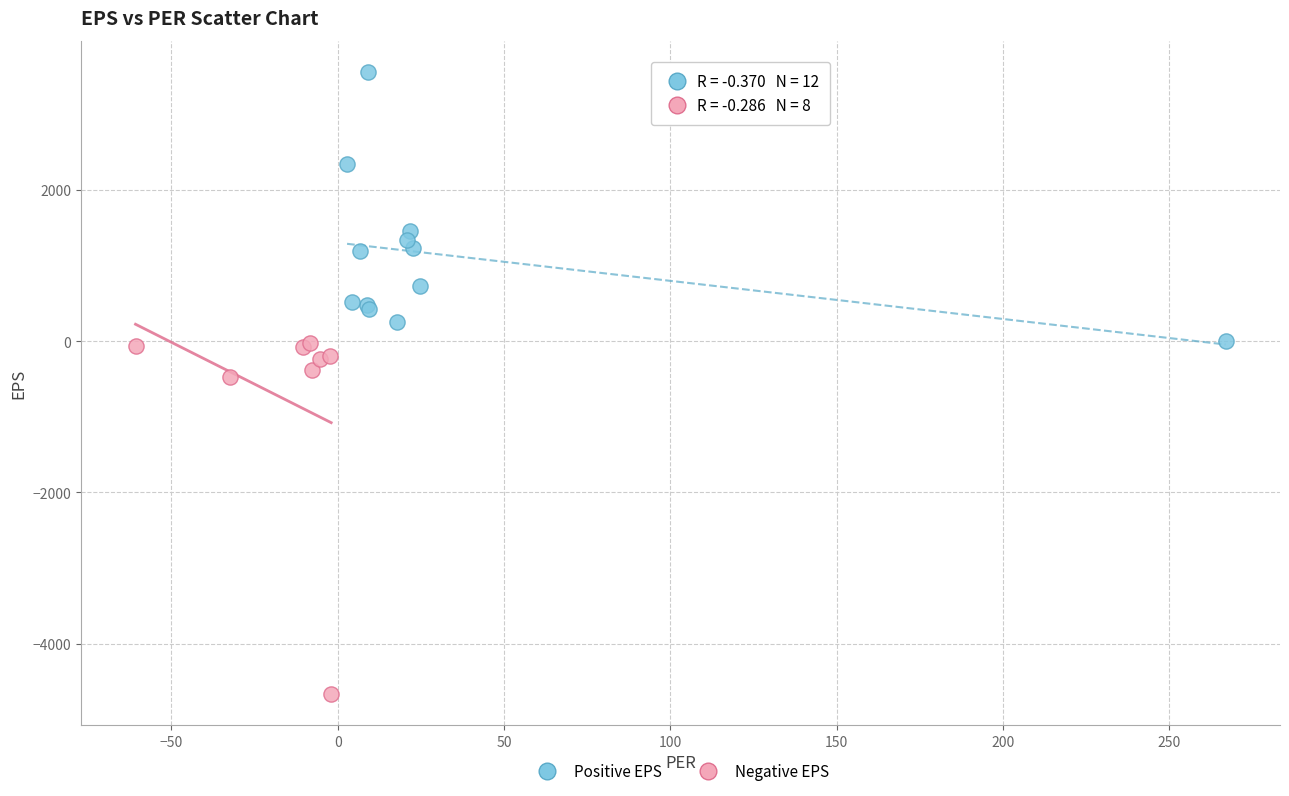

Which series has the widest spread of Y values?

Negative EPS